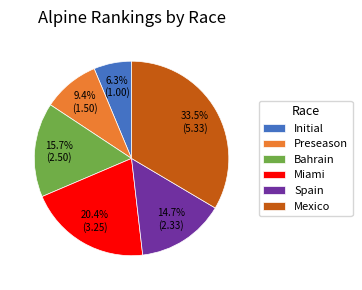

Is there a majority slice in this chart?

No